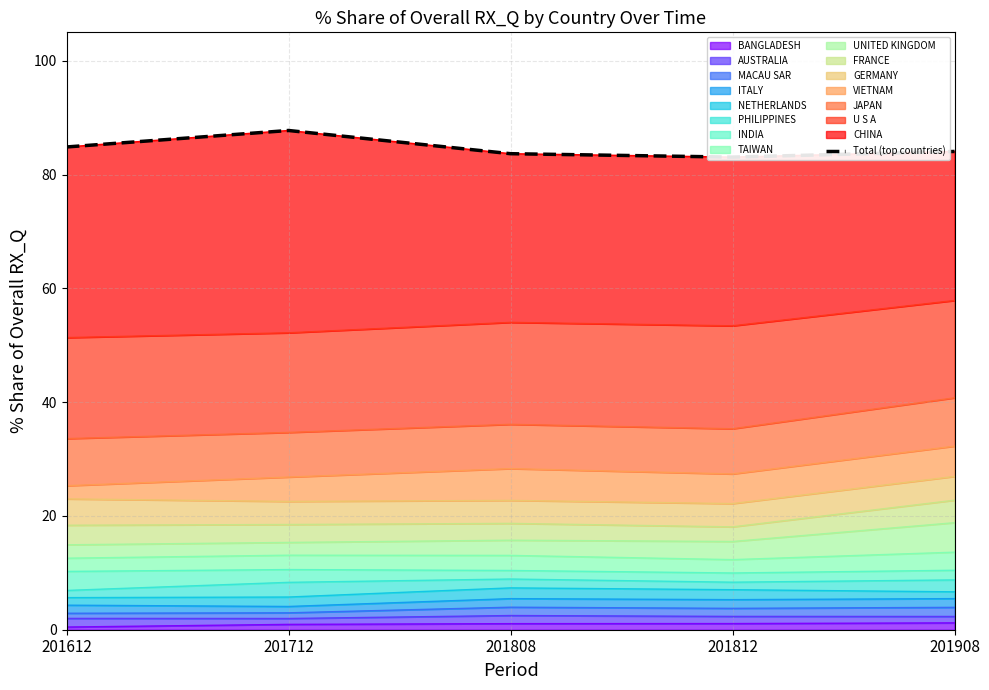

What is the change in value from 201712 to 201808?

-4.1